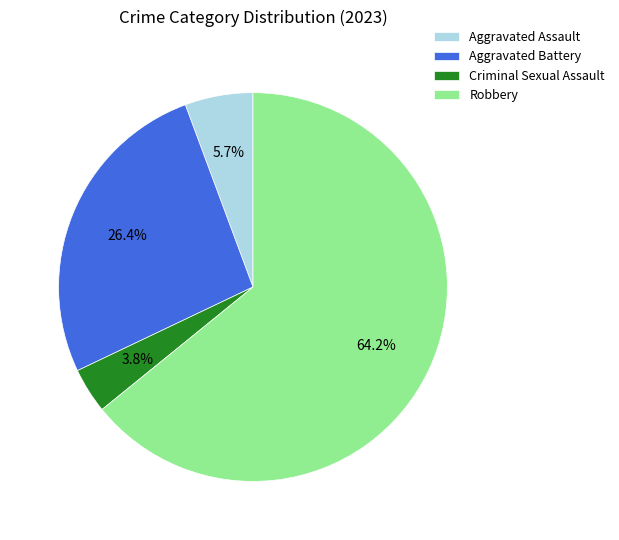

To the nearest percent, what is the average slice percentage?

25%